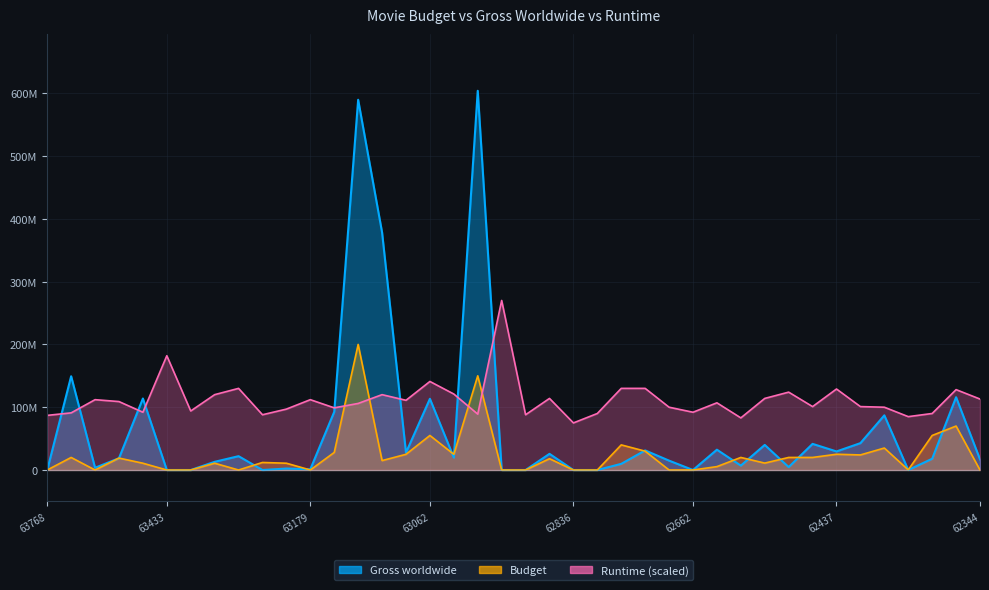

What is the difference between the maximum and minimum values in the Runtime series?

195000000